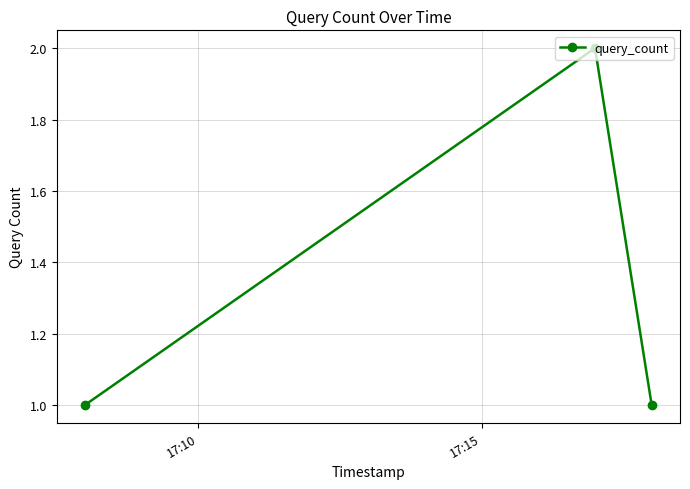

What is the value of the 3rd point from the left?

1